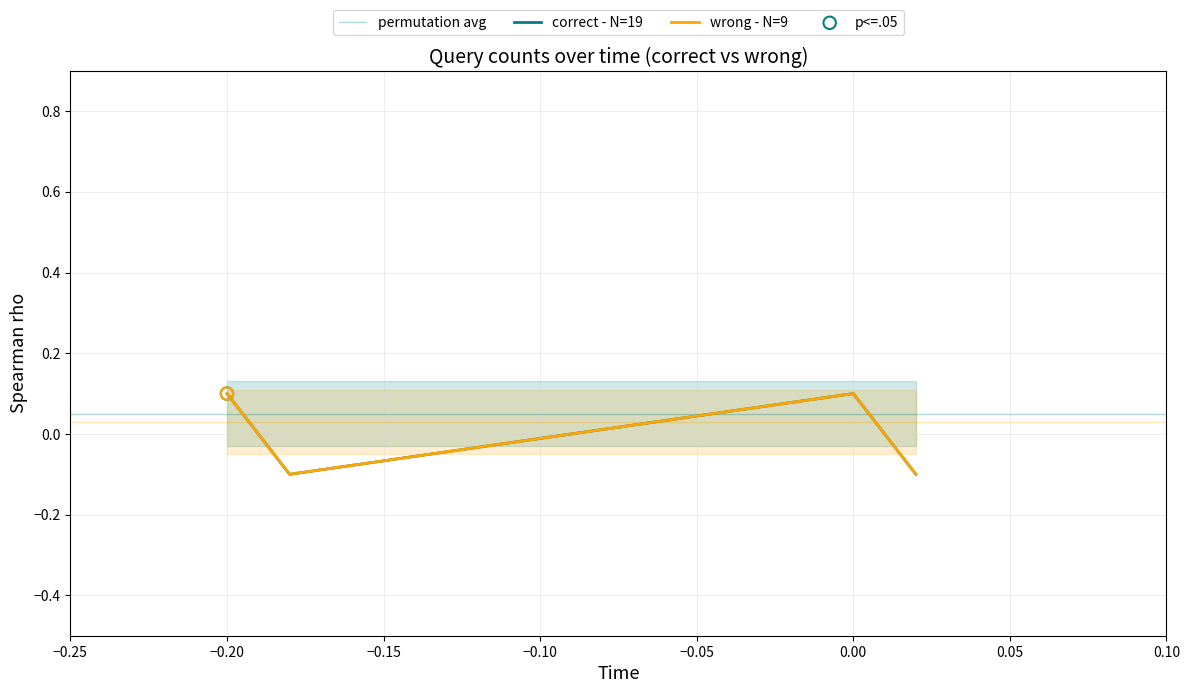

Which series contains the highest Y value?

correct - N=19